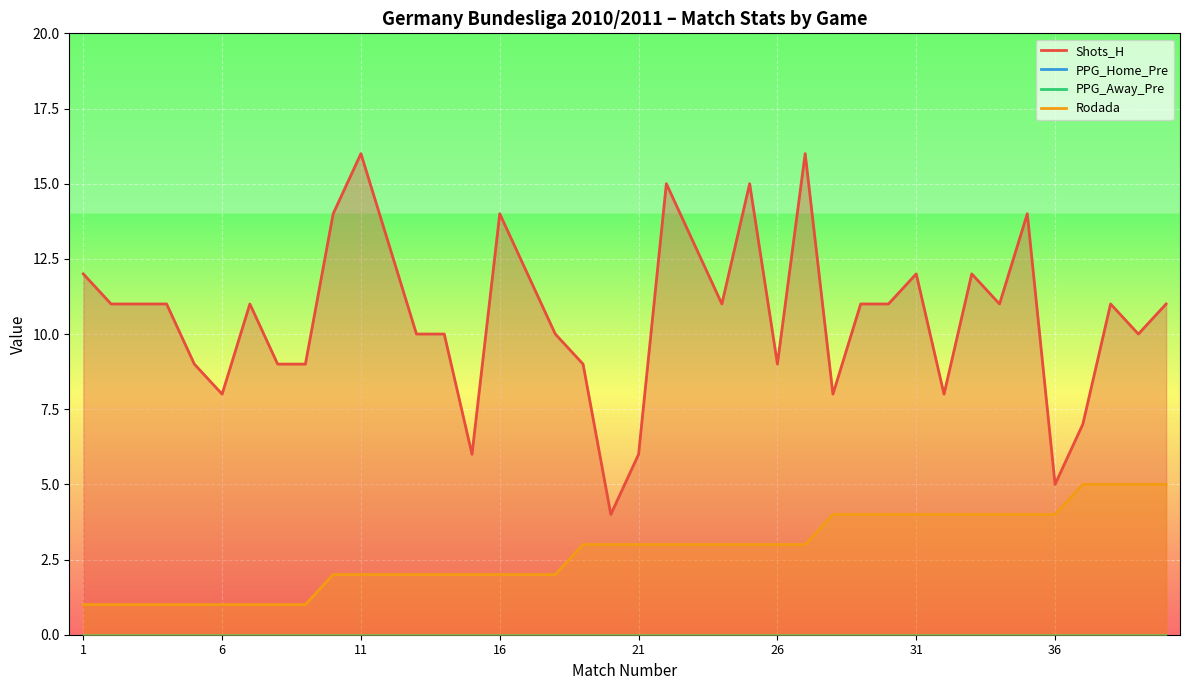

Reading right to left, what are all the values shown in this chart?

Shots_H: 11	10	11	7	5	14	11	12	8	12	11	11	8	16	9	15	11	13	15	6	4	9	10	12	14	6	10	10	13	16	14	9	9	11	8	9	11	11	11	12
PPG_Home_Pre: 0	0	0	0	0	0	0	0	0	0	0	0	0	0	0	0	0	0	0	0	0	0	0	0	0	0	0	0	0	0	0	0	0	0	0	0	0	0	0	0
PPG_Away_Pre: 0	0	0	0	0	0	0	0	0	0	0	0	0	0	0	0	0	0	0	0	0	0	0	0	0	0	0	0	0	0	0	0	0	0	0	0	0	0	0	0
Rodada: 5	5	5	5	4	4	4	4	4	4	4	4	4	3	3	3	3	3	3	3	3	3	2	2	2	2	2	2	2	2	2	1	1	1	1	1	1	1	1	1